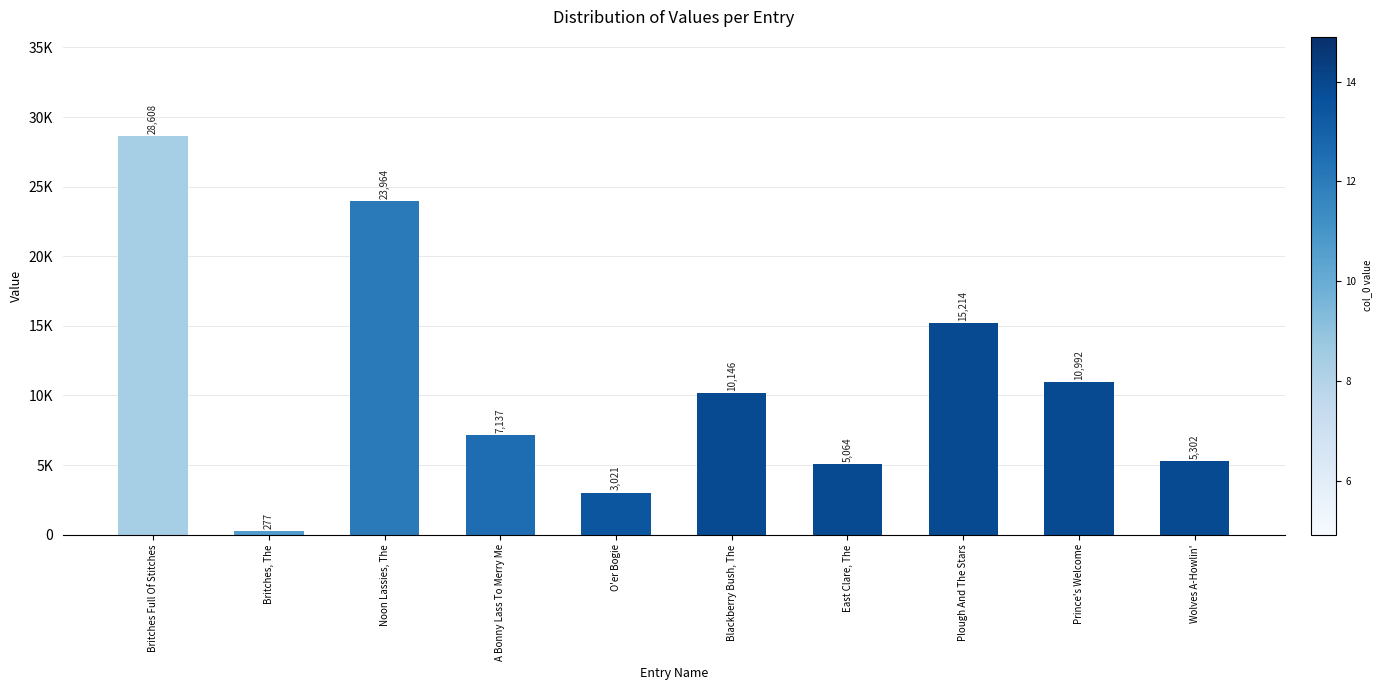

Does the chart contain any negative values?

No